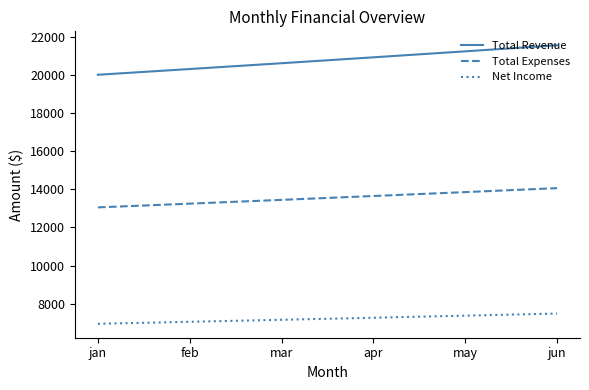

Which series changed the most between jan and jun?

Total Revenue